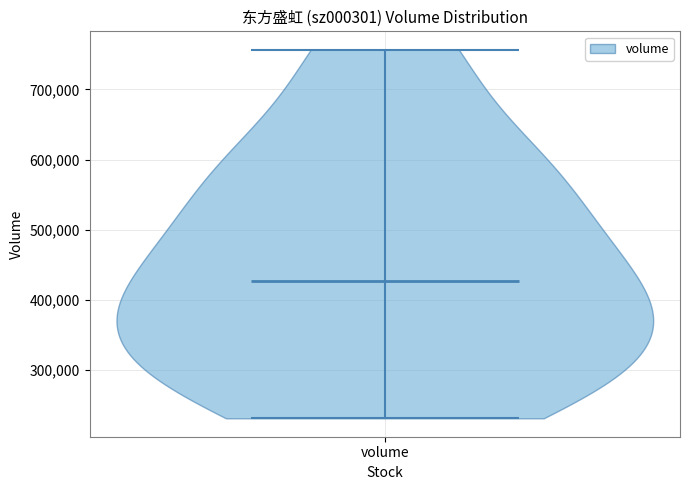

Where does the median line of the violin for volume sit on the y-axis? The values are not printed on the chart, so give them approximately, as read against the axis.

430000